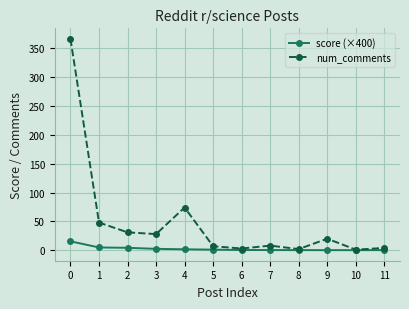

Which series has the largest total across all categories?

num_comments